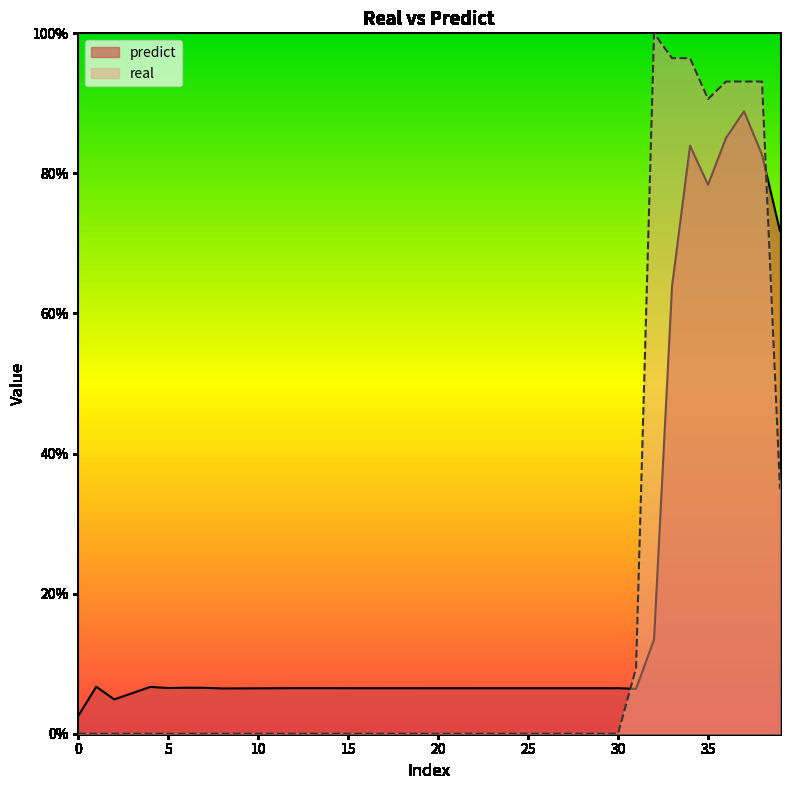

Does the chart display data point markers on the line(s)?

No